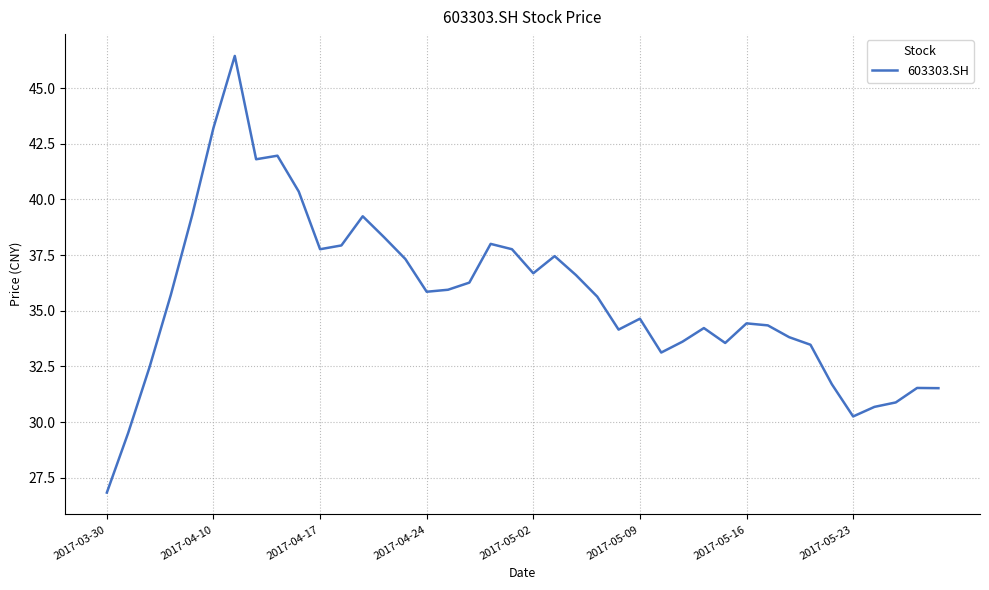

What is the maximum value shown in the chart?

46.4